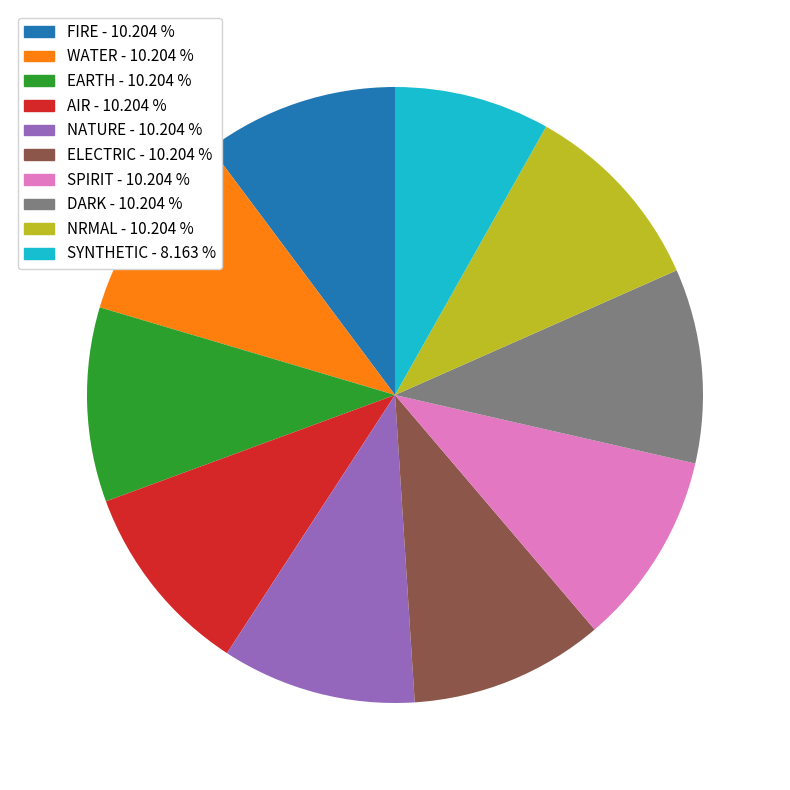

Do FIRE and WATER together represent more than half of the pie?

No